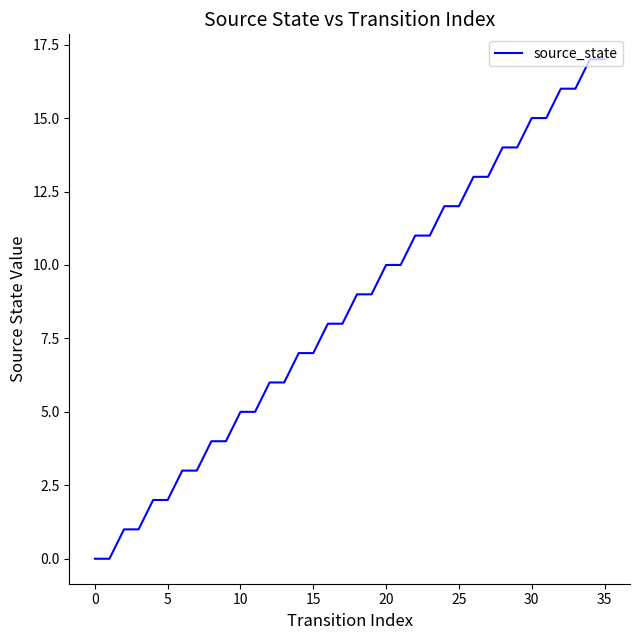

What is the difference between the maximum and minimum values?

17